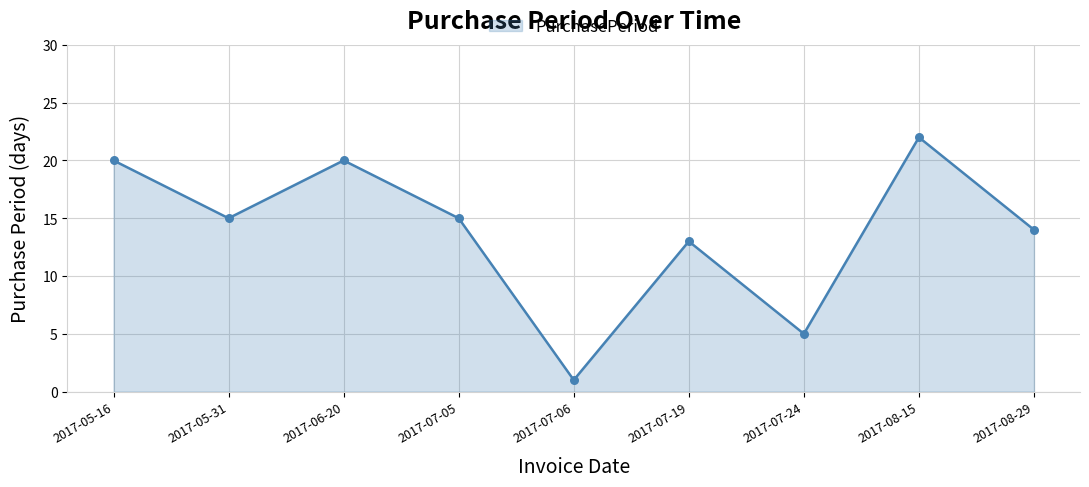

Which has a higher value, 2017-05-16 or 2017-05-31?

2017-05-16